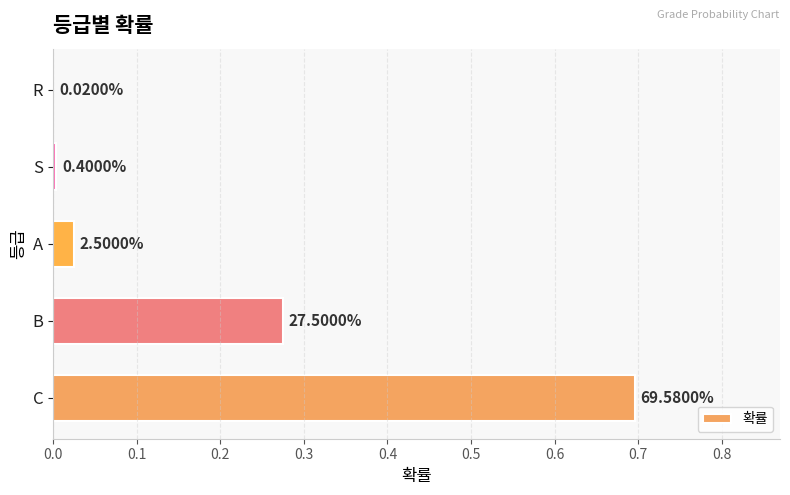

What is the greatest value displayed?

0.7